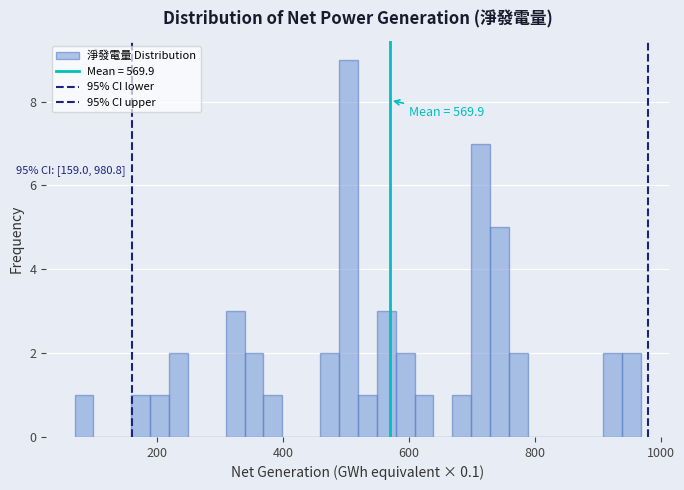

Read against the x-axis, roughly where is the centre of the tallest bar?

500